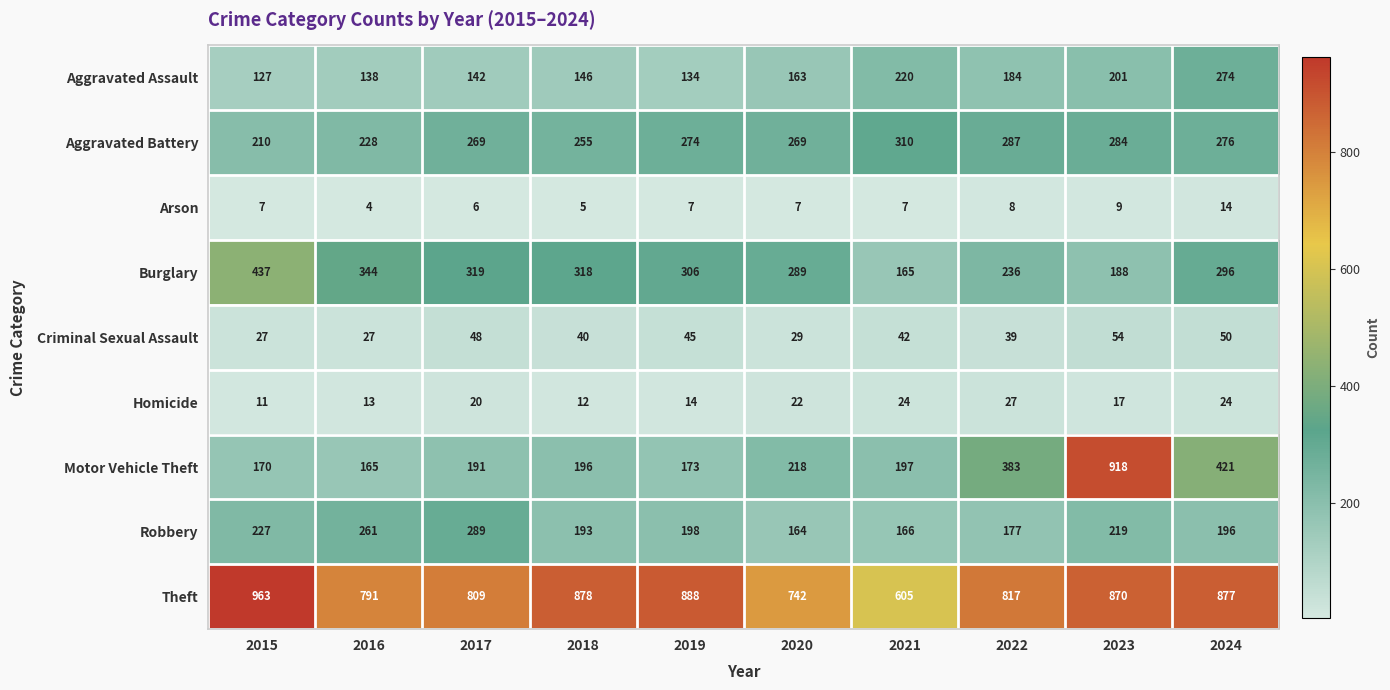

How many data points does each series have?

10